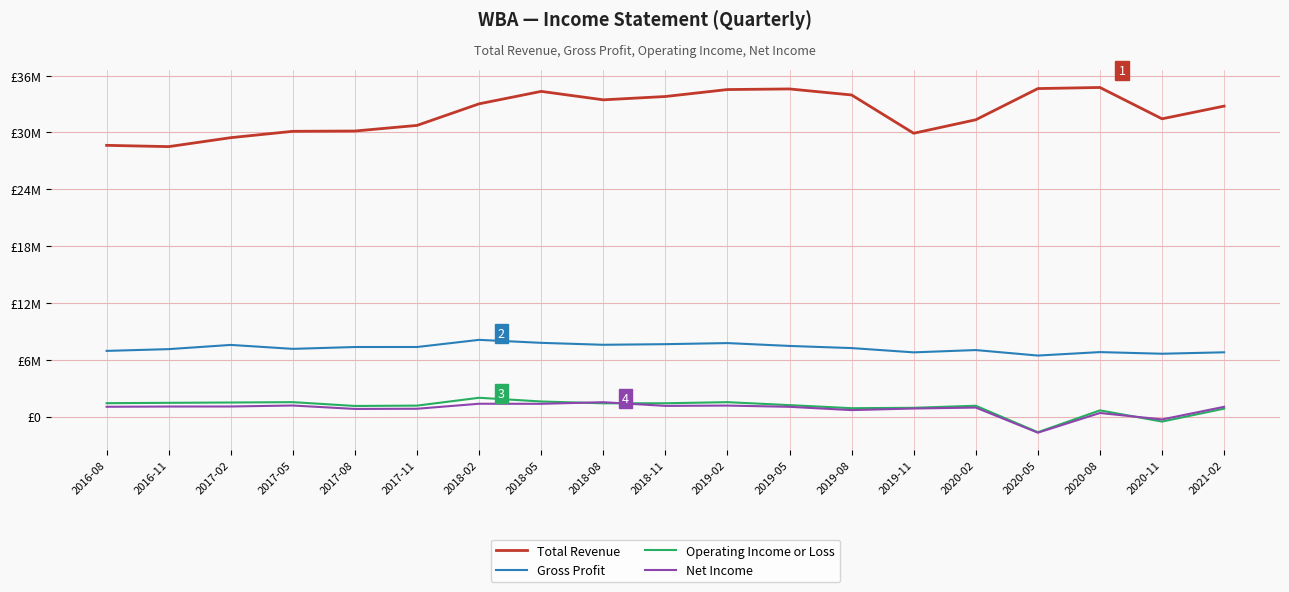

What are all the series names shown in the legend?

Total Revenue, Gross Profit, Operating Income or Loss, Net Income